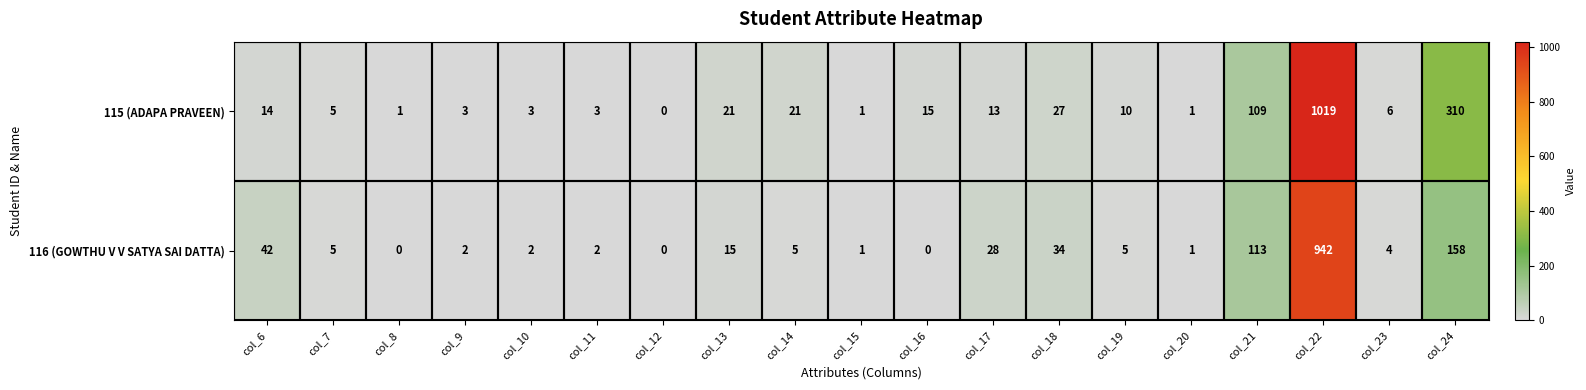

How many values in the 115 (ADAPA PRAVEEN) series are below 10?

9